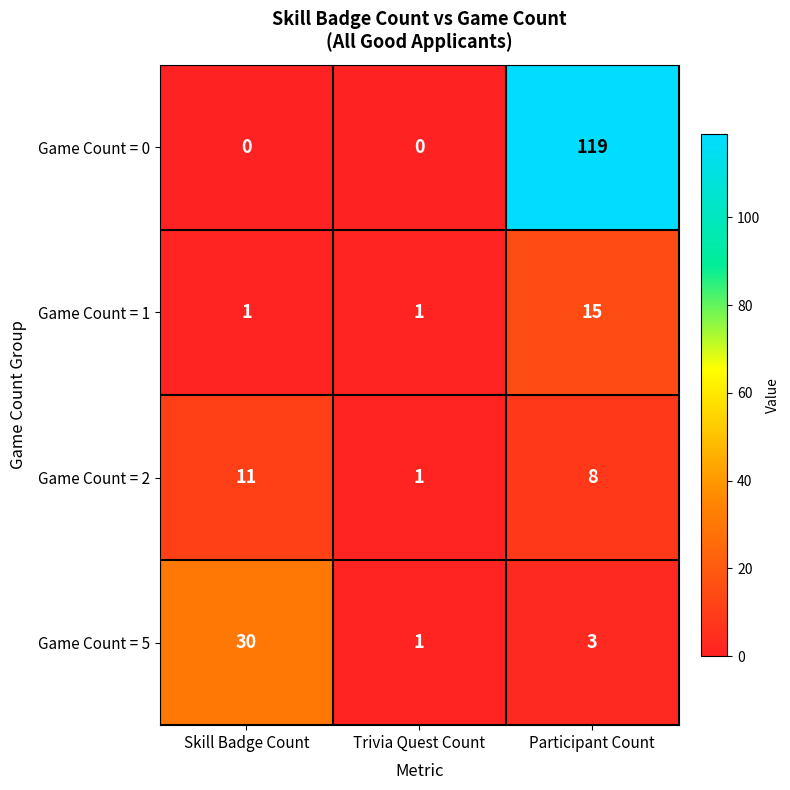

Which series has the largest total across all categories?

Game Count = 0